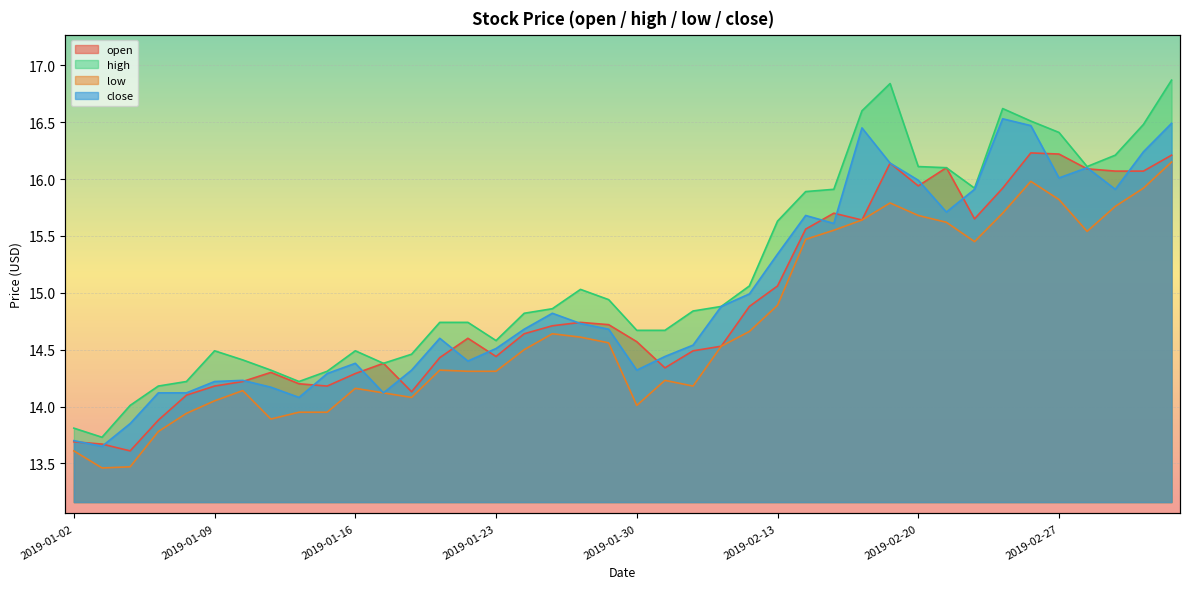

What is the total value across all series at 2019-01-09?

56.9